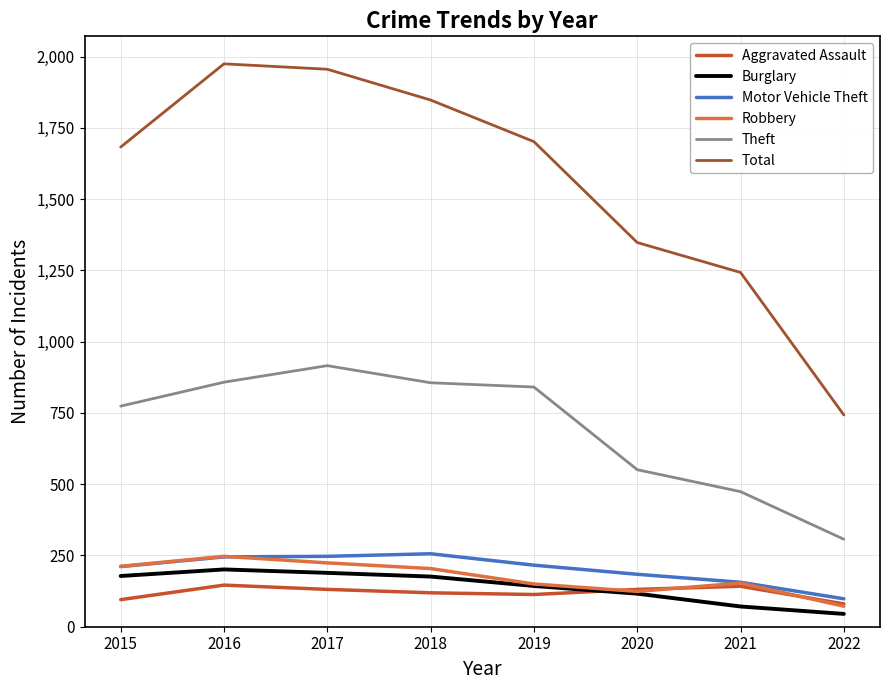

True or false: Aggravated Assault and Total intersect in this chart.

False